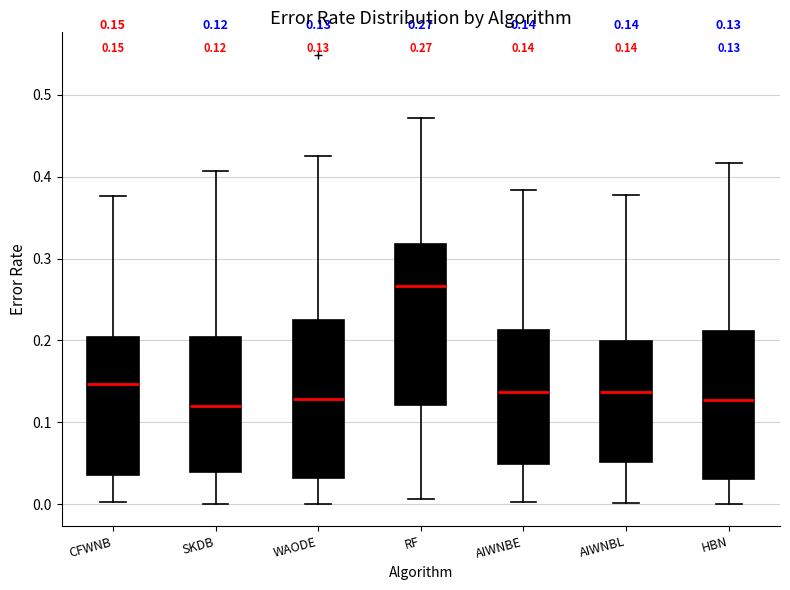

Which box has the highest median line?

RF